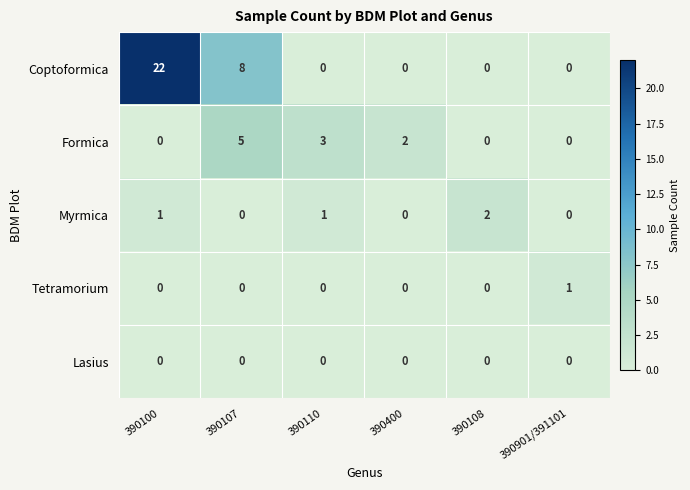

What is the total value across all series at 390107?

13